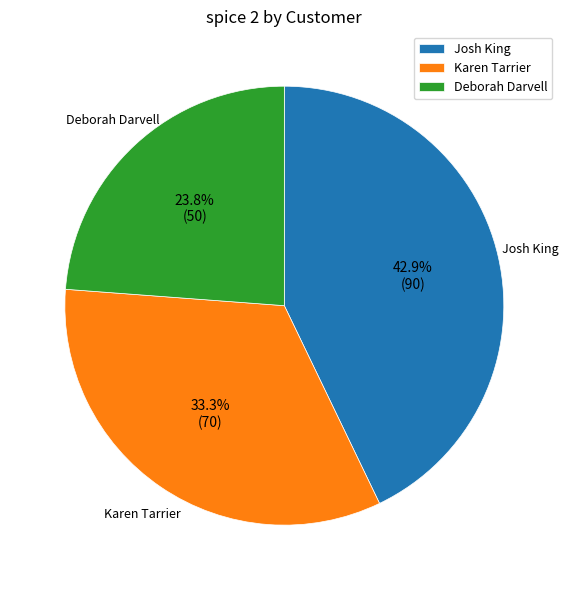

To the nearest percent, what is the difference between the largest and smallest slice percentages?

19%